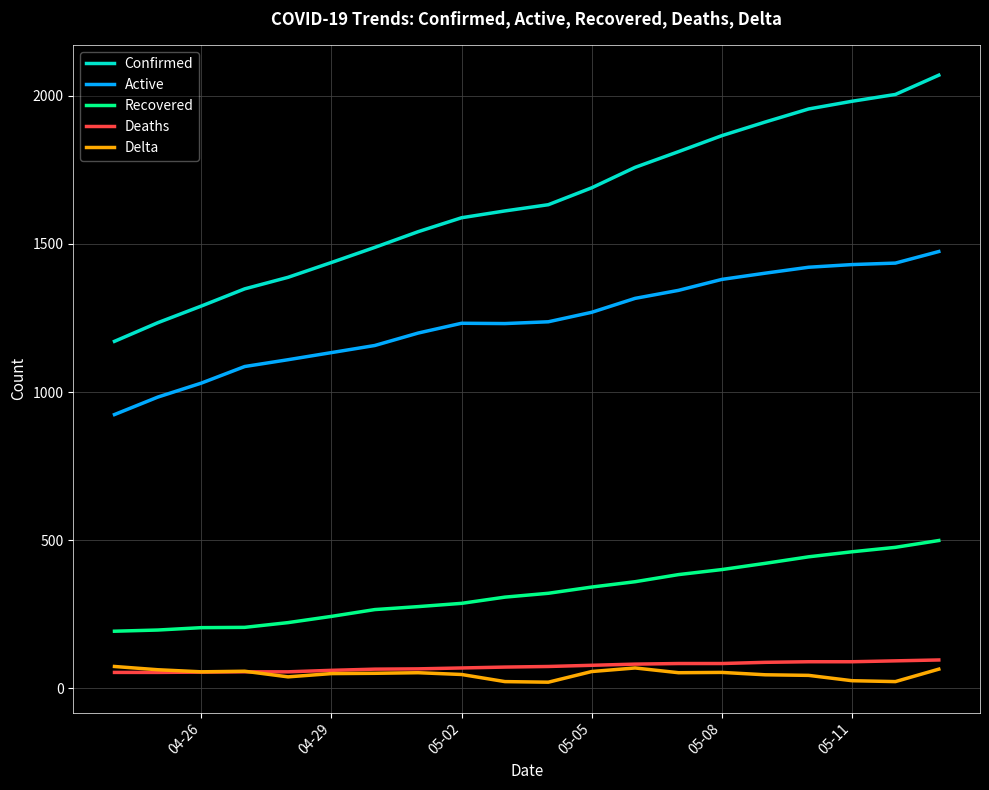

Which series has the largest total across all categories?

Confirmed